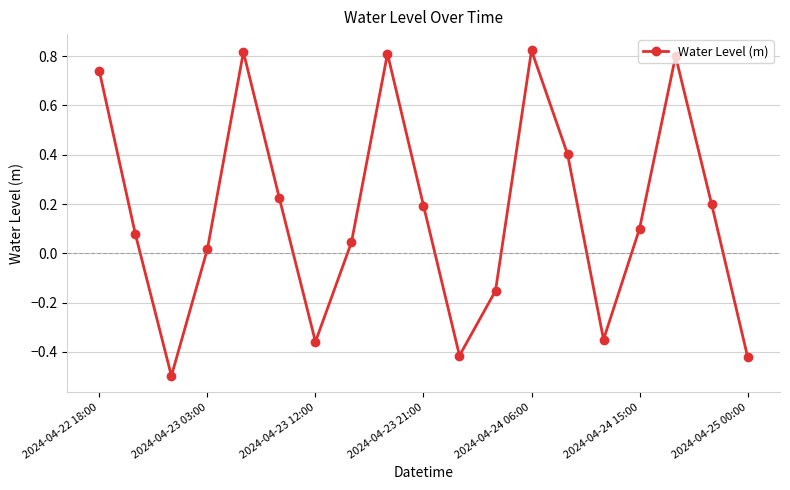

True or false: there are more than 1 points higher than both neighbors.

True